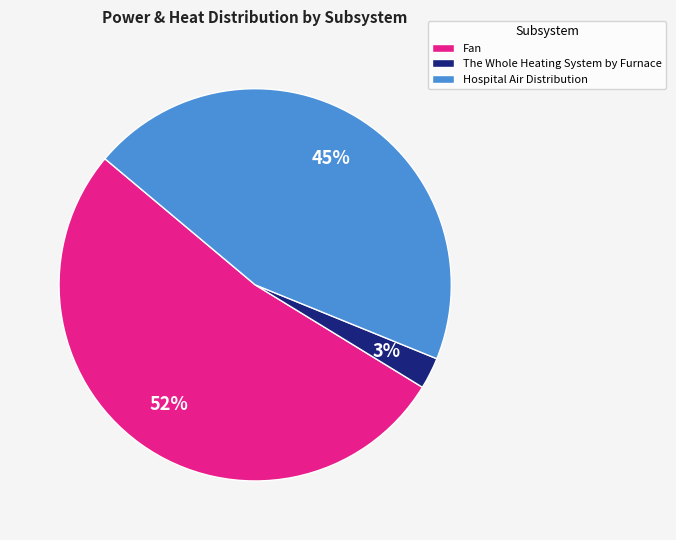

Rank the categories by value from lowest to highest.

The Whole Heating System by Furnace, Hospital Air Distribution, Fan